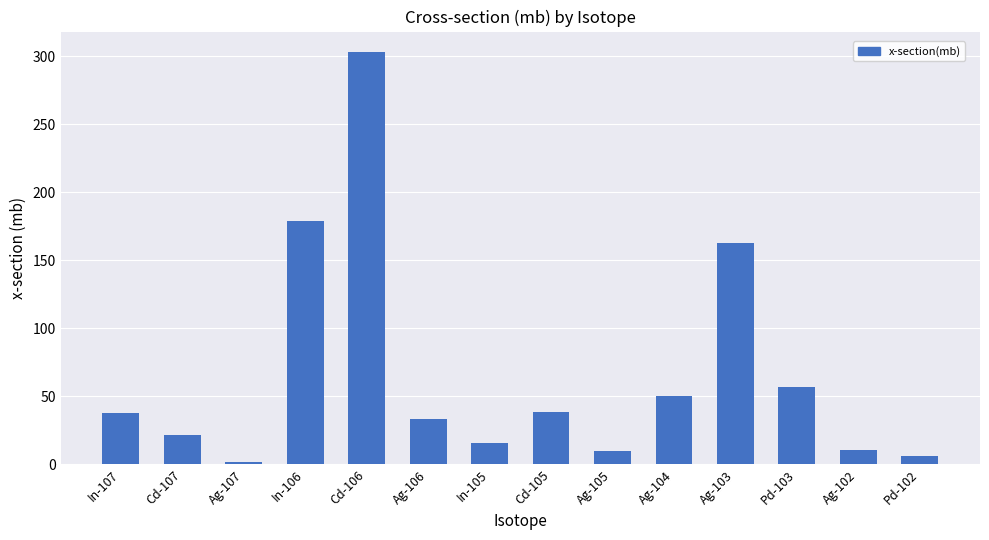

How many series are shown in this chart?

1